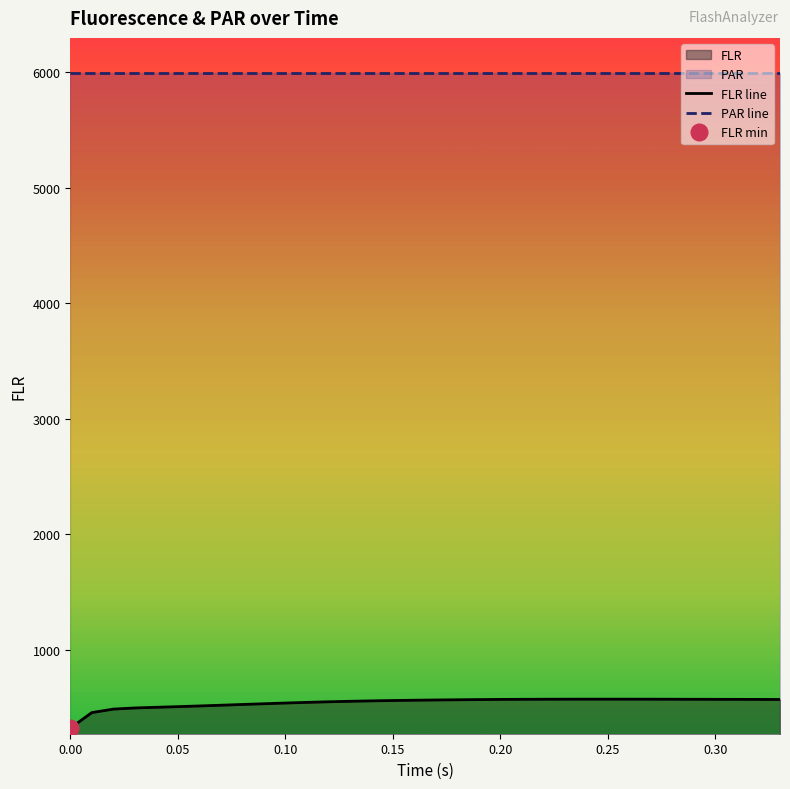

The value of FLR line at 0.10 is 537.0. True or false?

True